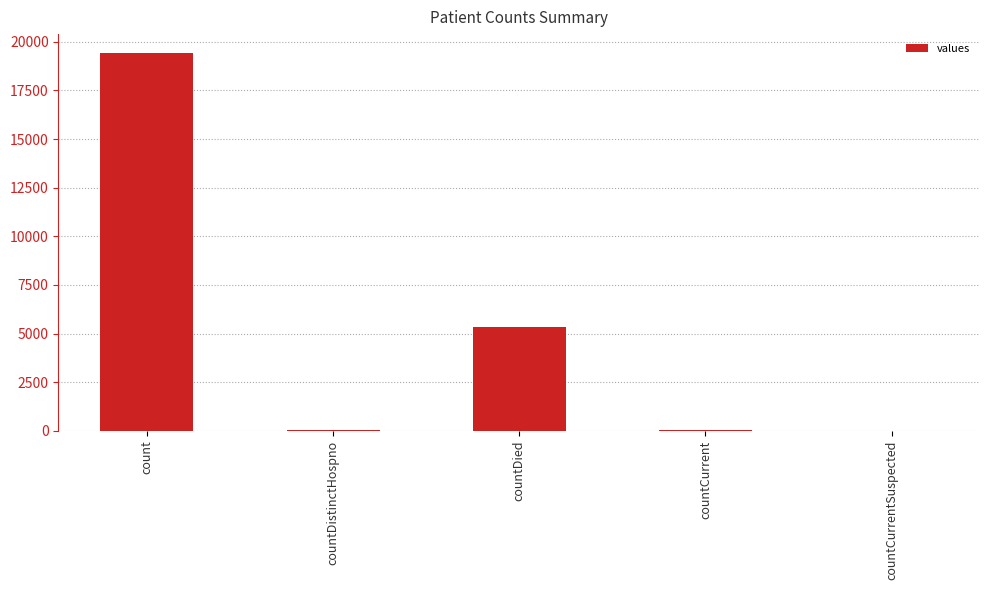

Between count and countCurrentSuspected, which is larger?

count